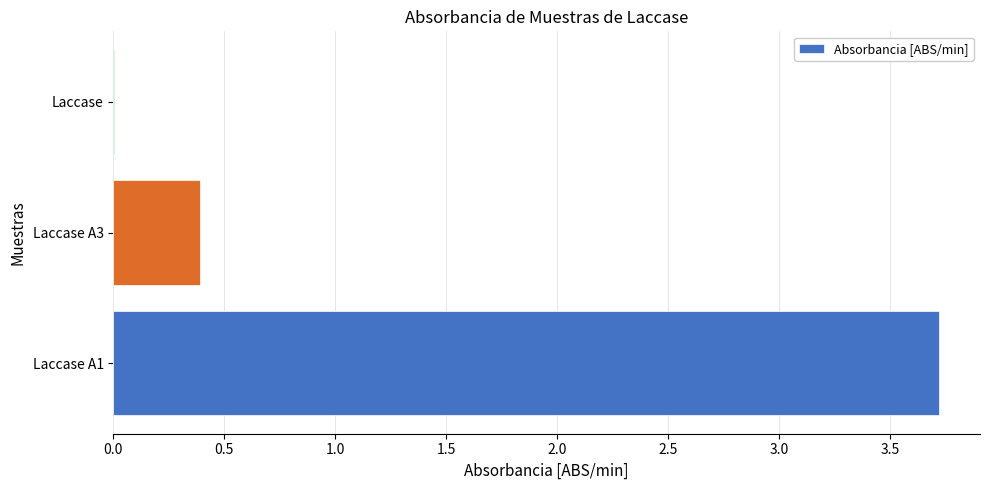

The value at Laccase A1 is 3.7. True or false?

True